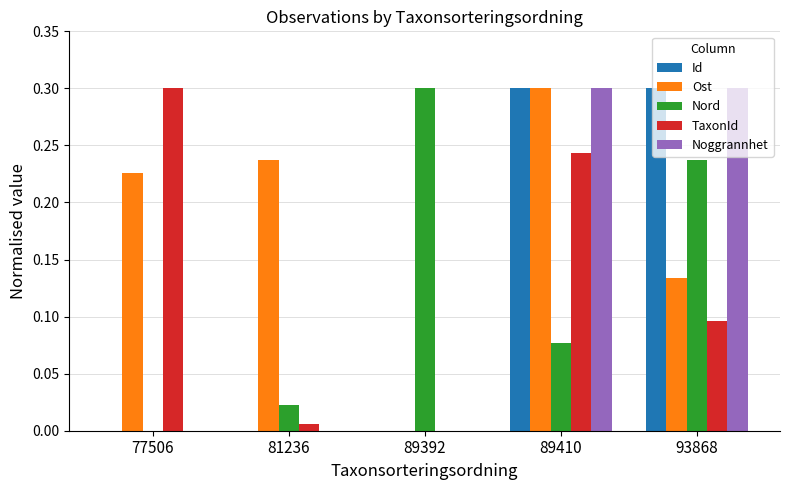

Is it true that Ost equals 0.3 at 77506?

False